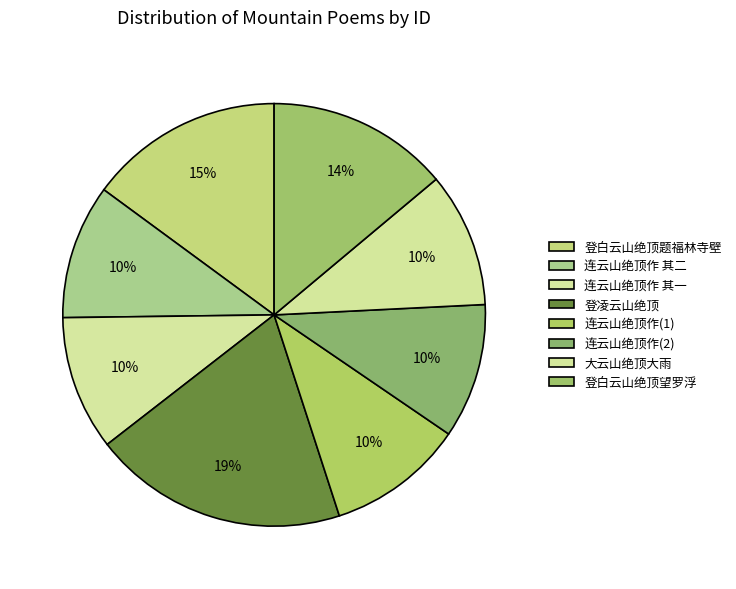

To the nearest percent, what is the average slice percentage?

12%